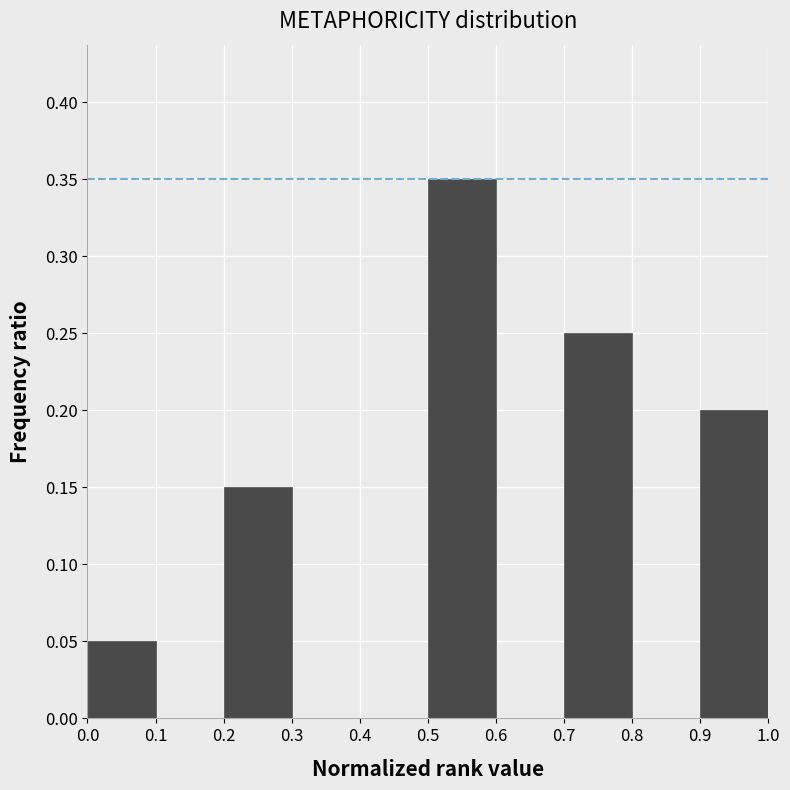

How tall is the bar that spans 0.7 to 0.8 on the x-axis? The values are not printed on the chart, so give them approximately, as read against the axis.

0.25